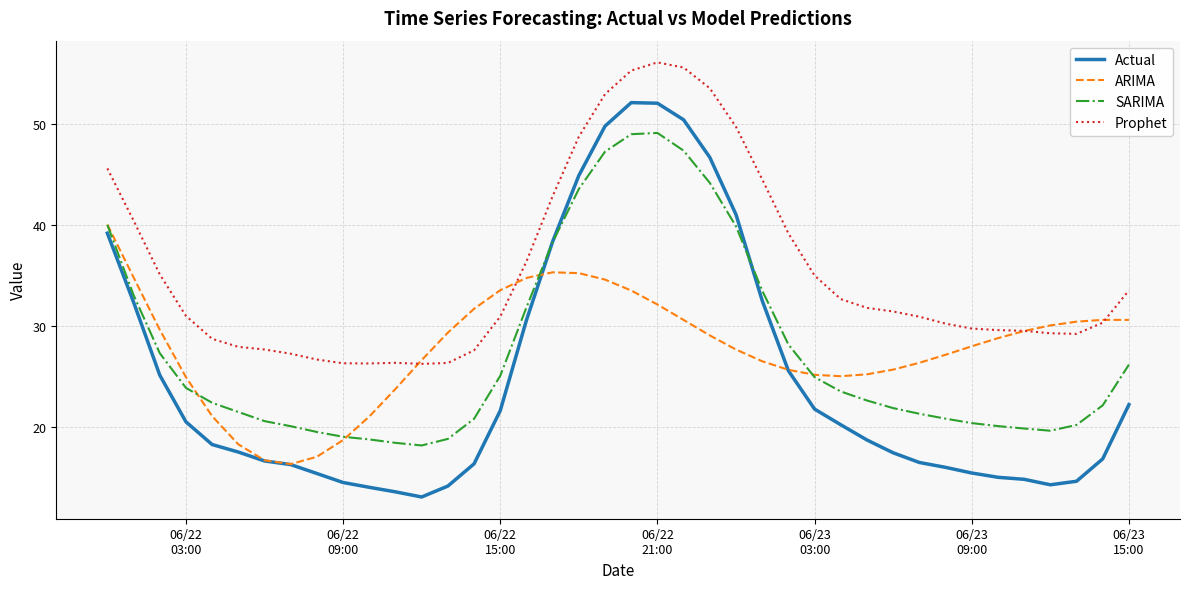

What is the sum of all SARIMA values?

1104.9